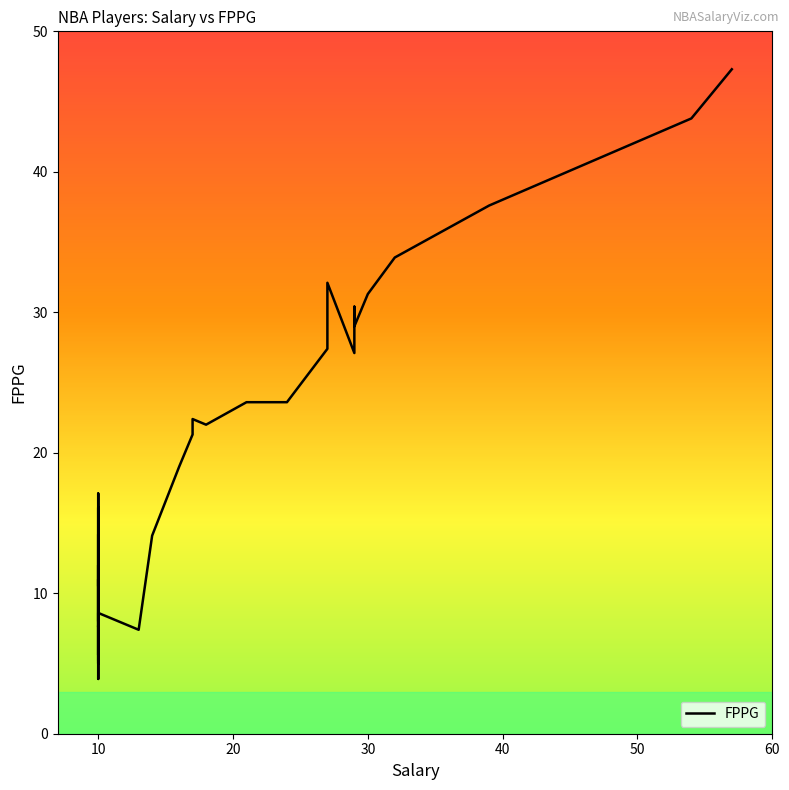

How many lines are shown in the chart?

1